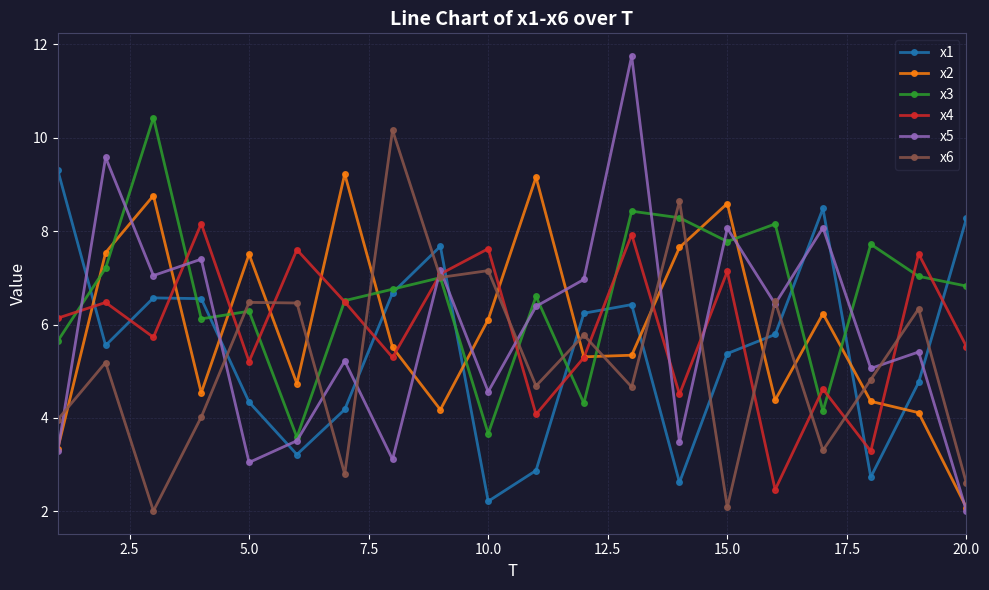

Reading right to left, what are all the values shown in this chart?

x1: 8.3	4.8	2.7	8.5	5.8	5.4	2.6	6.4	6.2	2.9	2.2	7.7	6.7	4.2	3.2	4.3	6.6	6.6	5.6	9.3
x2: 2.1	4.1	4.4	6.2	4.4	8.6	7.7	5.3	5.3	9.2	6.1	4.2	5.5	9.2	4.7	7.5	4.5	8.8	7.5	3.3
x3: 6.8	7.0	7.7	4.1	8.2	7.8	8.3	8.4	4.3	6.6	3.7	7.0	6.8	6.5	3.6	6.3	6.1	10.4	7.2	5.6
x4: 5.5	7.5	3.3	4.6	2.5	7.1	4.5	7.9	5.3	4.1	7.6	7.1	5.3	6.5	7.6	5.2	8.2	5.7	6.5	6.1
x5: 2.0	5.4	5.1	8.1	6.4	8.1	3.5	11.7	7.0	6.4	4.6	7.2	3.1	5.2	3.5	3.0	7.4	7.0	9.6	3.3
x6: 2.6	6.3	4.8	3.3	6.5	2.1	8.6	4.7	5.8	4.7	7.2	7.0	10.2	2.8	6.5	6.5	4.0	2.0	5.2	4.0